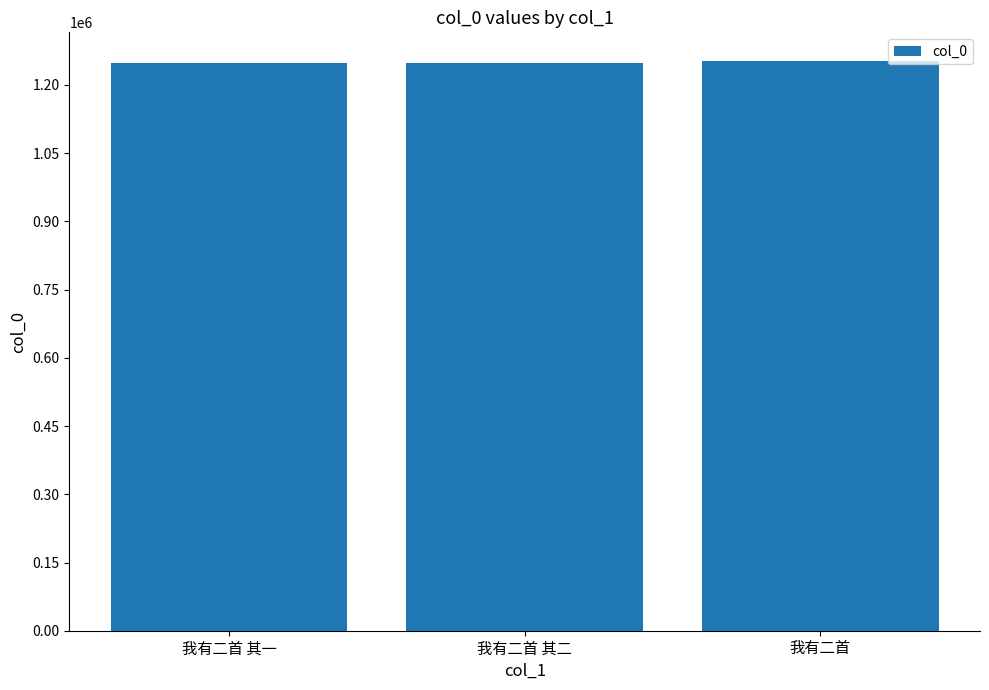

Does the chart contain any negative values?

No